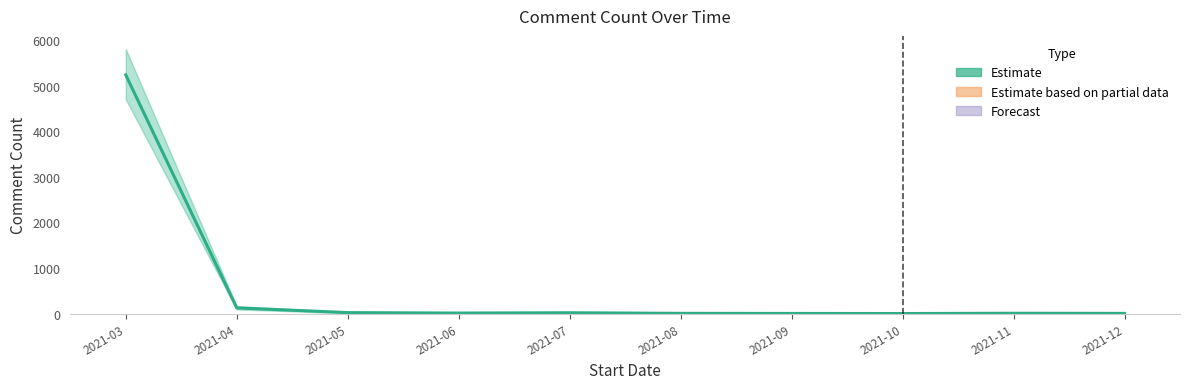

Which has a higher value, 2021-05 or 2021-08?

2021-05